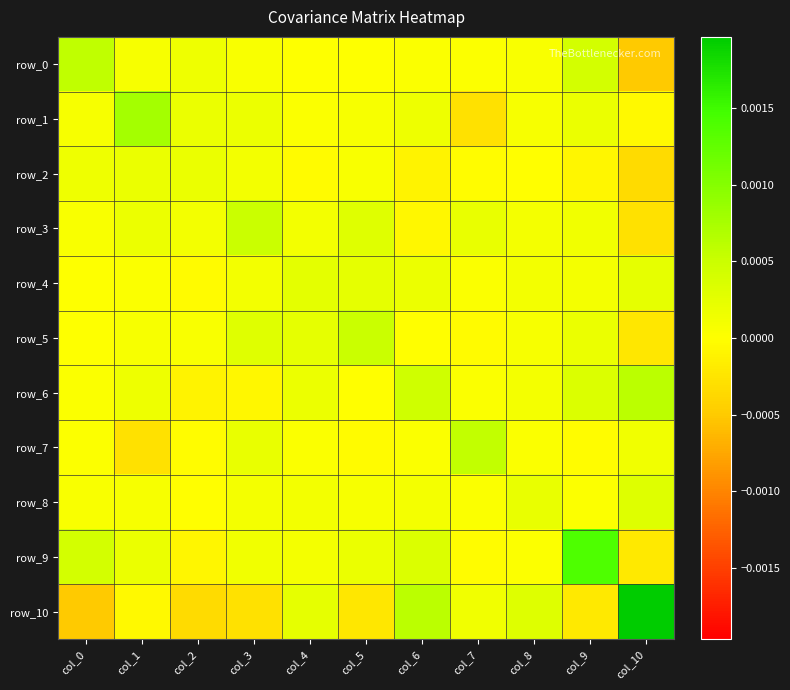

How many data points in row_9 are less than 0?

3